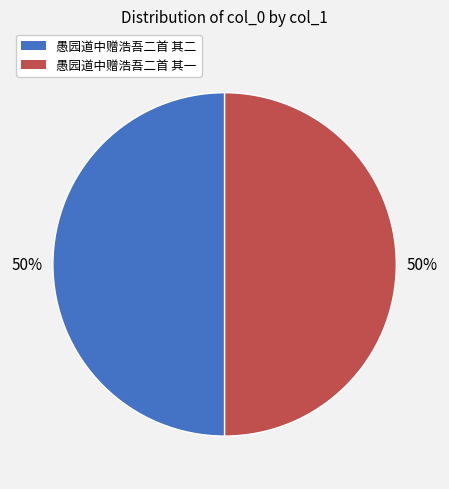

Approximately how many times larger is the value at 愚园道中赠浩吾二首 其二 compared to 愚园道中赠浩吾二首 其一?

1.0